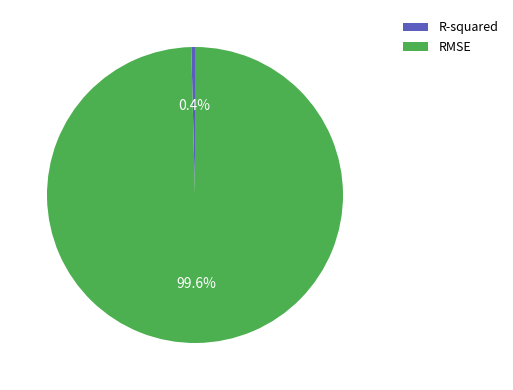

Rank the categories by value from lowest to highest.

R-squared, RMSE